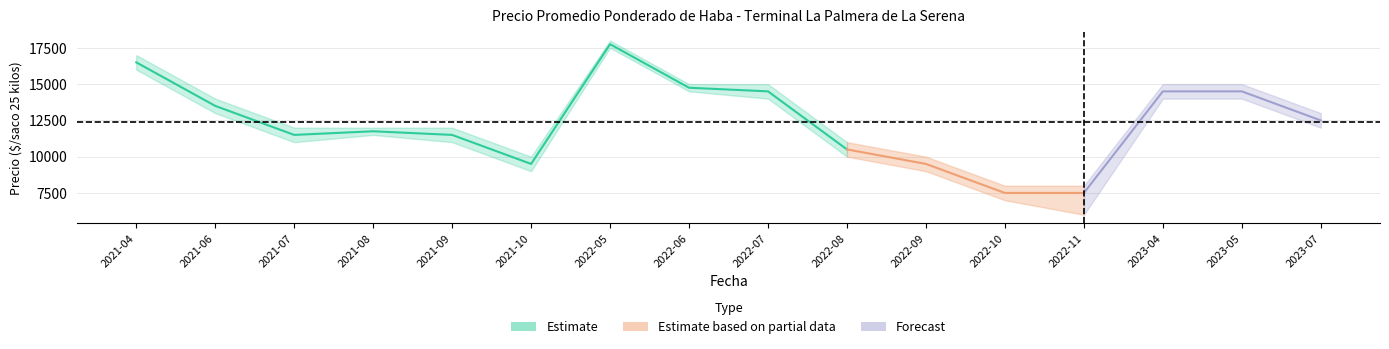

Which category has the highest value across all series?

2022-05